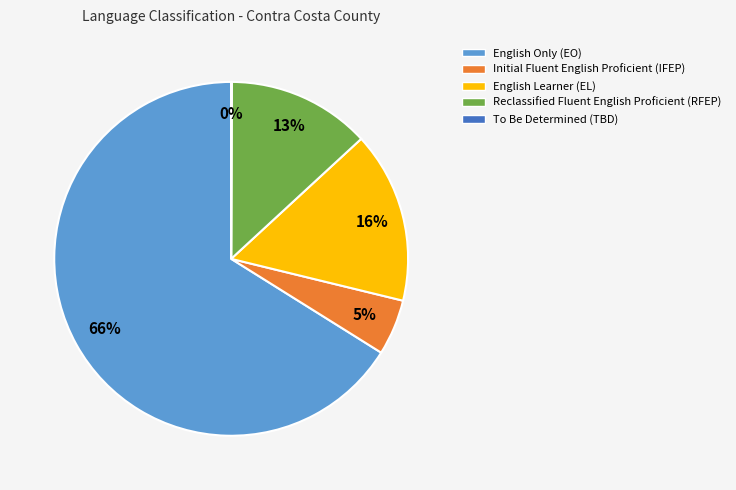

Which slice represents more than half of the pie?

English Only (EO)